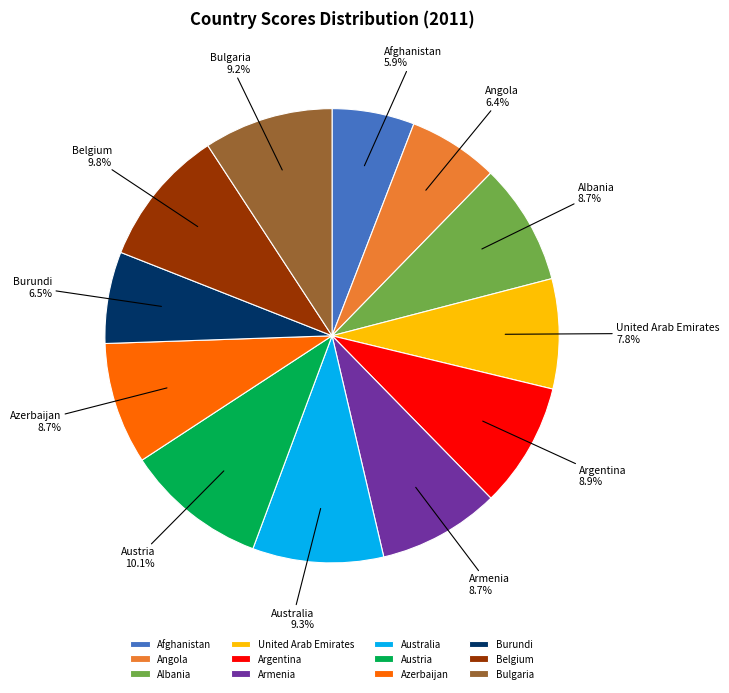

Which slice is the smallest?

Afghanistan